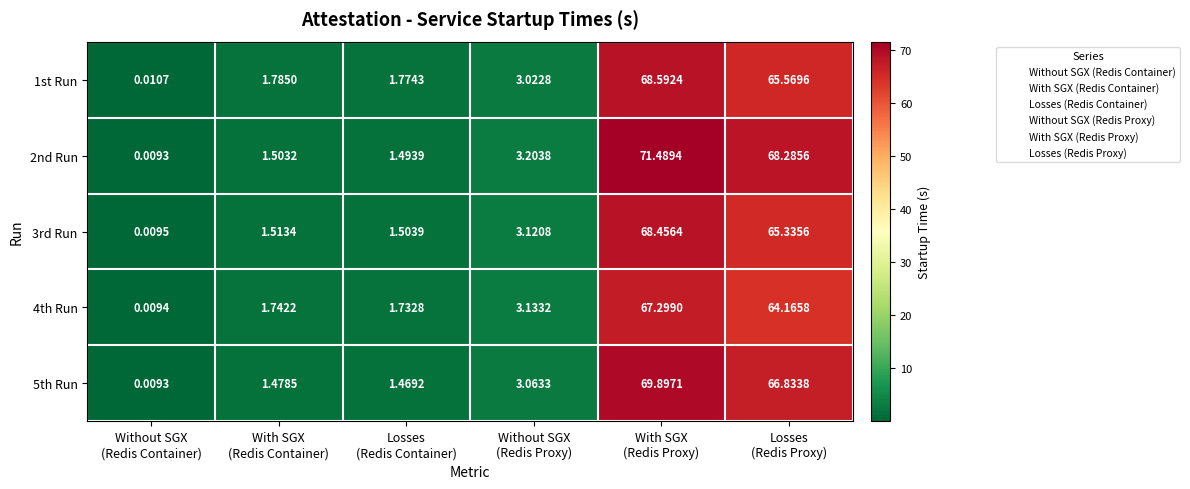

How many distinct data groups are displayed?

5